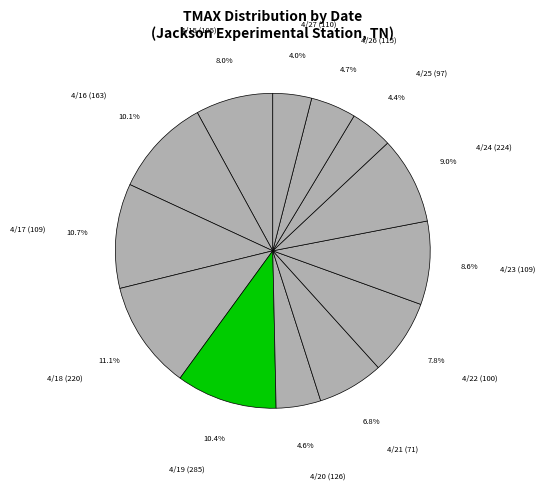

How many slices are in this pie chart?

13